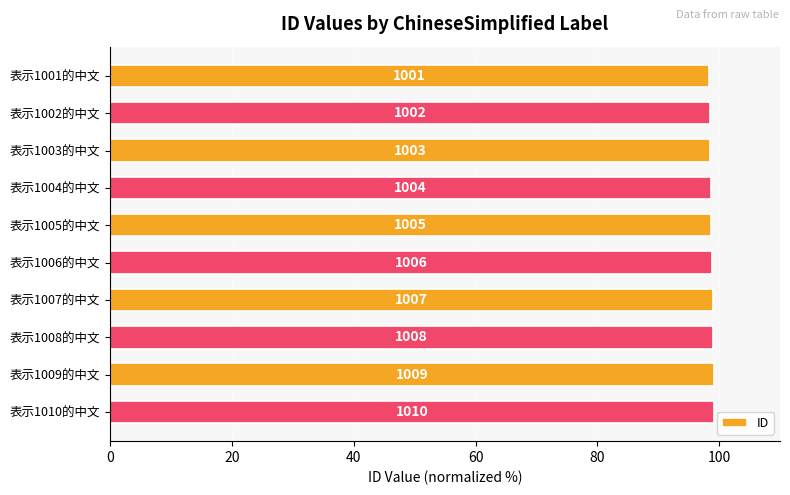

How many bars are there in total?

10